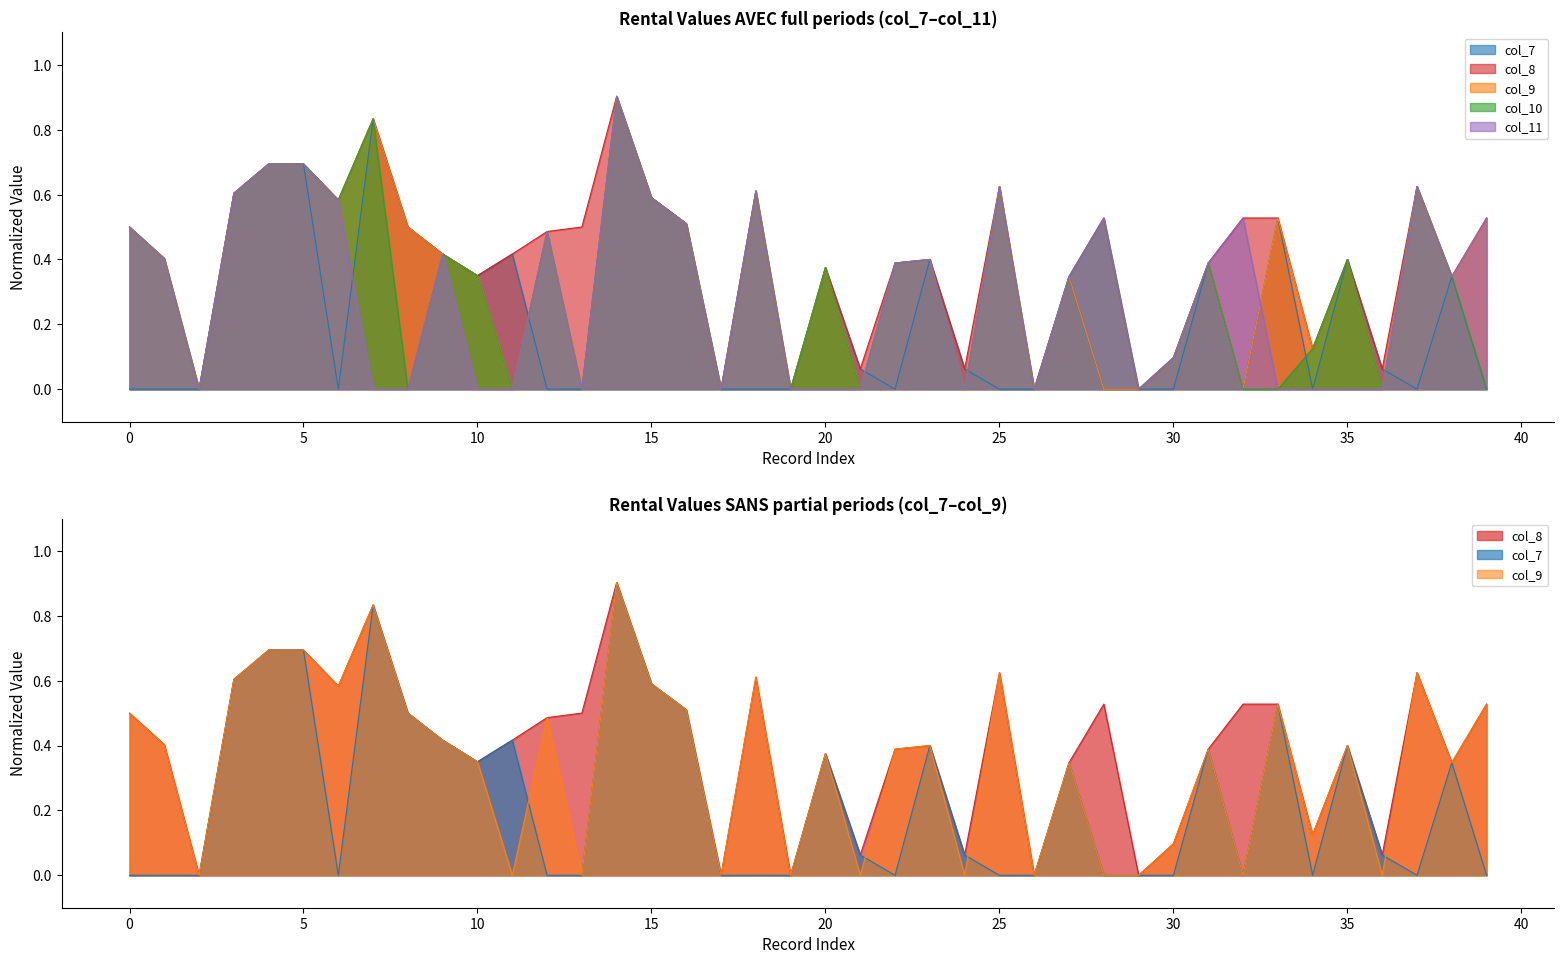

Which series ends up on top after the final intersection of col_11 and col_9?

col_9